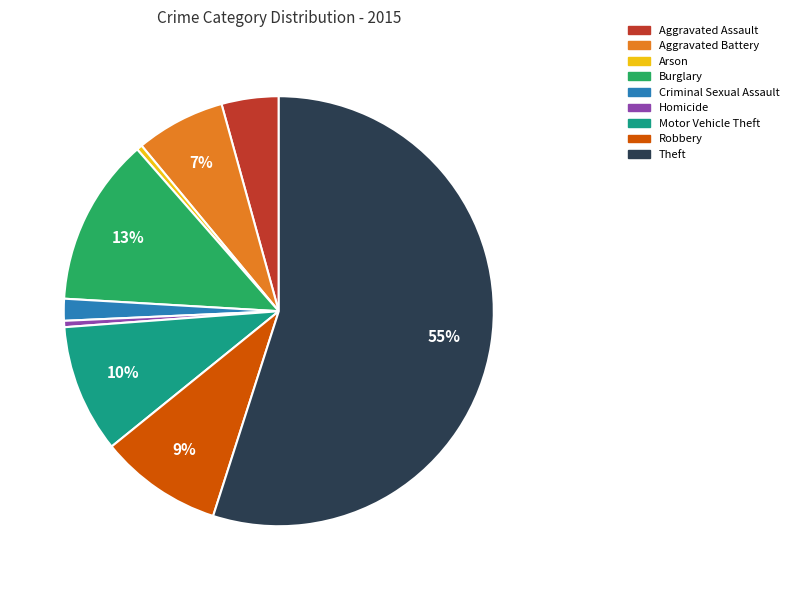

Do Aggravated Assault and Homicide together represent more than half of the pie?

No